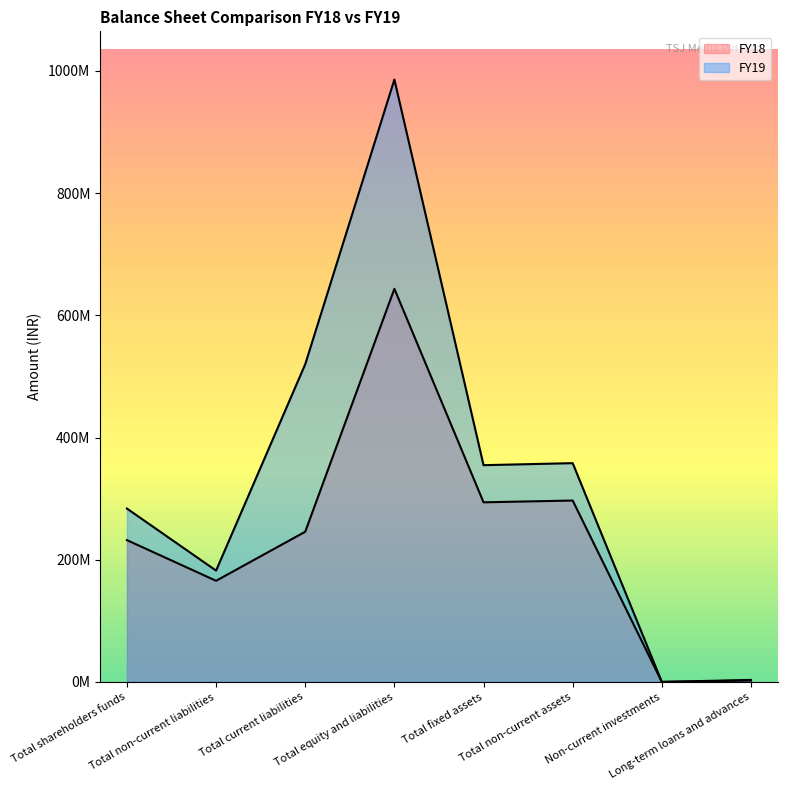

How many distinct data groups are displayed?

2